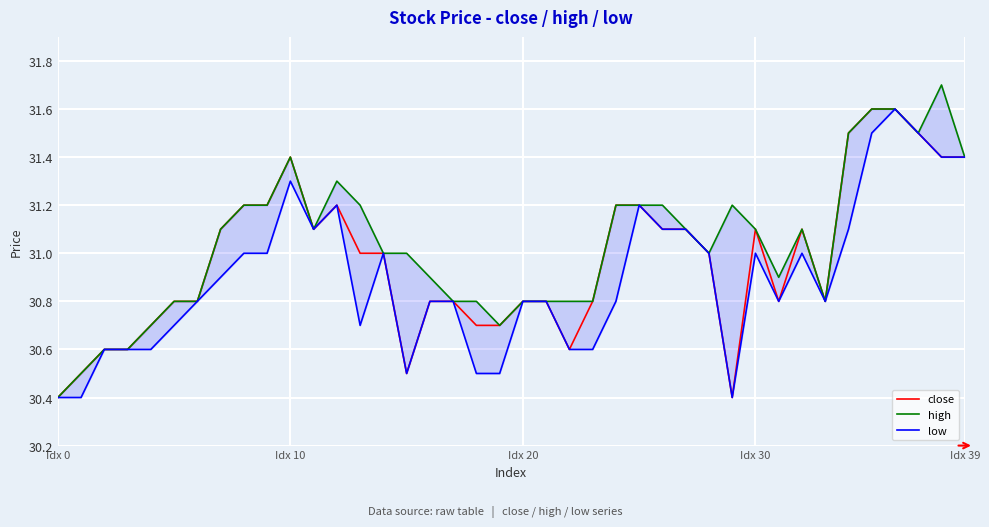

How many series are shown in this chart?

3